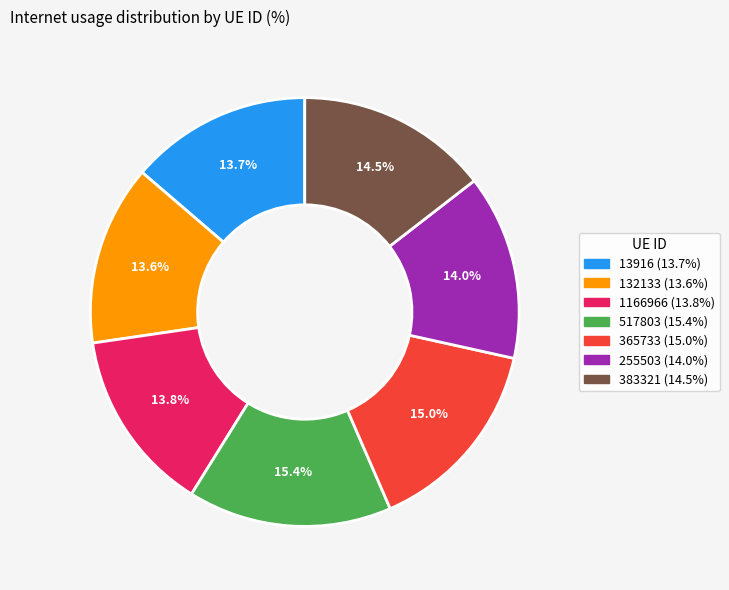

Is 365733 the majority of the pie?

No